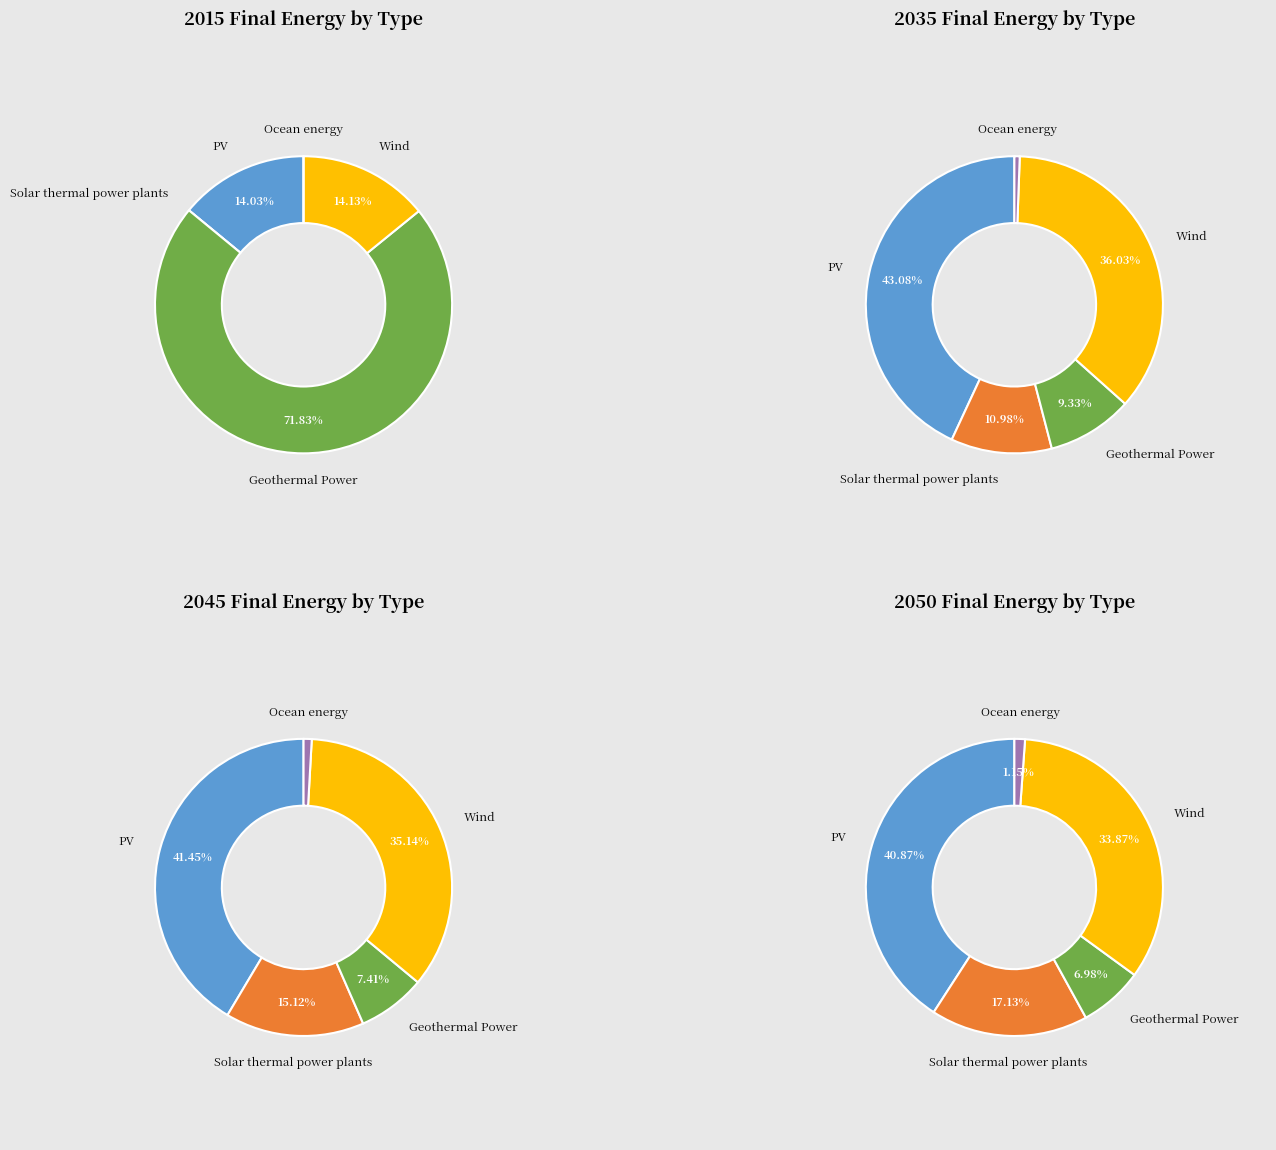

True or false: 5 accounts for 32% of the total.

False